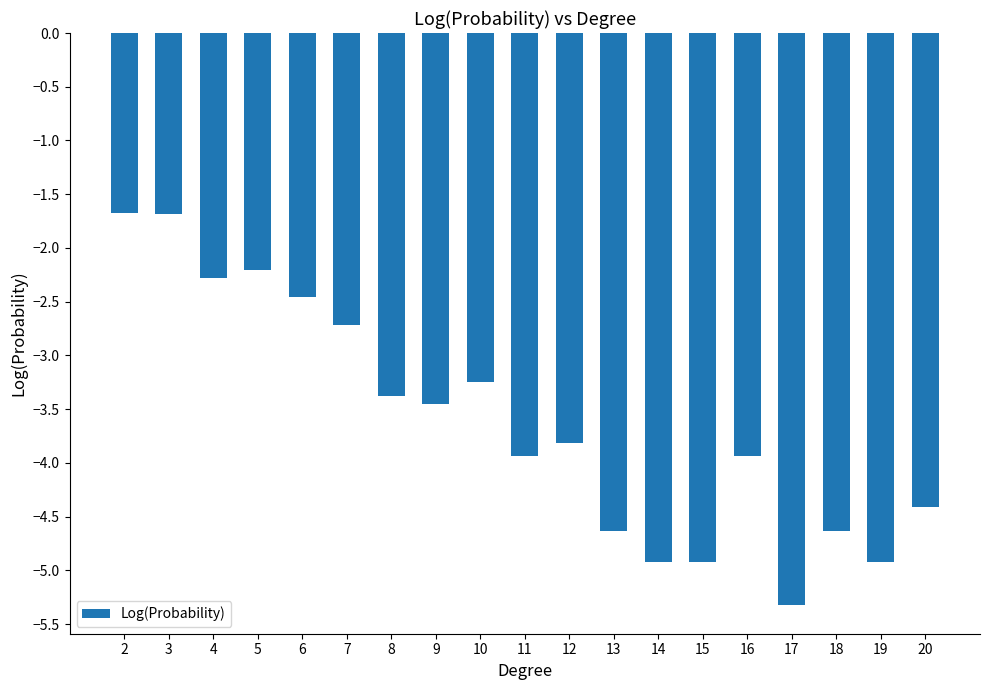

What is the minimum value shown in the chart?

-5.3